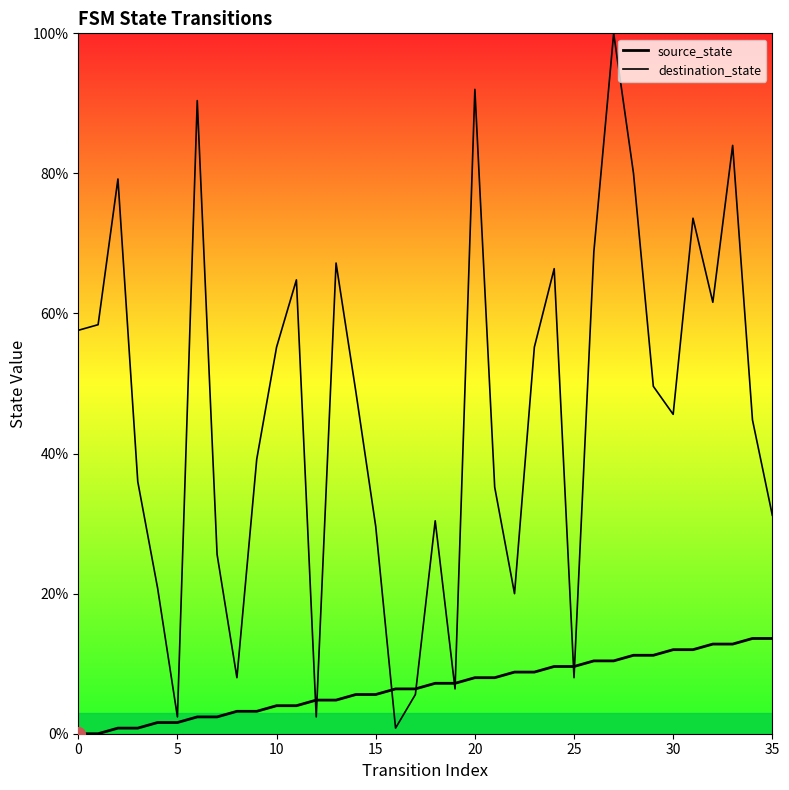

Which series has the largest total across all categories?

destination_state